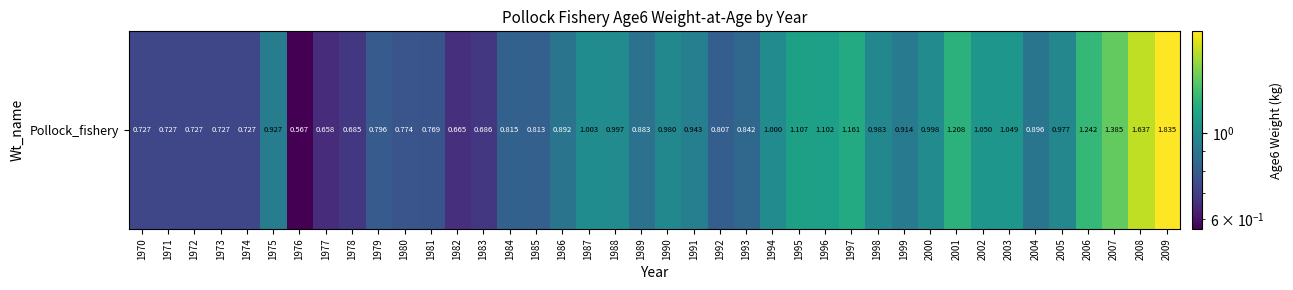

What is the smallest value displayed?

0.6